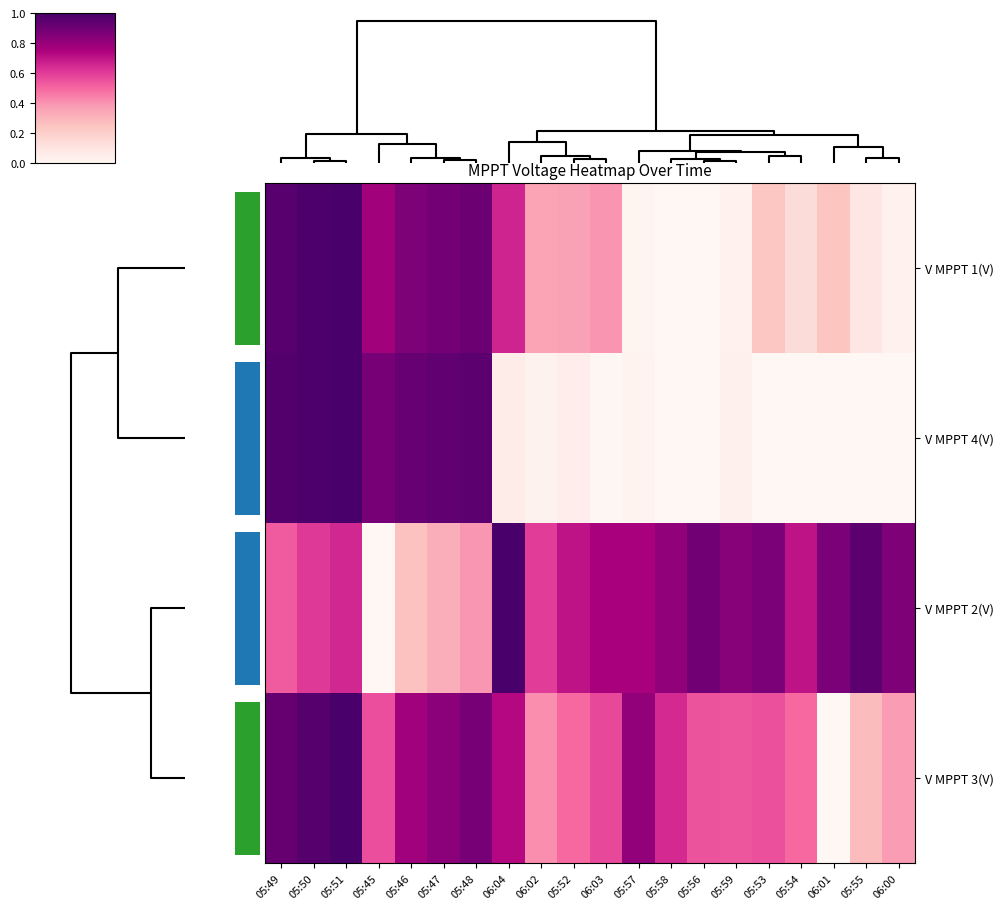

Reading right to left, transcribe all the data shown in this chart.

V MPPT 1(V): 06:00=0.0	05:55=0.1	06:01=0.2	05:54=0.1	05:53=0.2	05:59=0.0	05:56=0.0	05:58=0.0	05:57=0.0	06:03=0.4	05:52=0.4	06:02=0.4	06:04=0.7	05:48=0.9	05:47=0.9	05:46=0.9	05:45=0.8	05:51=1.0	05:50=1.0	05:49=1.0
V MPPT 4(V): 06:00=0.0	05:55=0.0	06:01=0.0	05:54=0.0	05:53=0.0	05:59=0.0	05:56=0.0	05:58=0.0	05:57=0.0	06:03=0.0	05:52=0.1	06:02=0.0	06:04=0.1	05:48=1.0	05:47=0.9	05:46=0.9	05:45=0.9	05:51=1.0	05:50=1.0	05:49=1.0
V MPPT 2(V): 06:00=0.9	05:55=0.9	06:01=0.9	05:54=0.7	05:53=0.9	05:59=0.8	05:56=0.9	05:58=0.8	05:57=0.8	06:03=0.8	05:52=0.7	06:02=0.6	06:04=1.0	05:48=0.4	05:47=0.3	05:46=0.3	05:45=0.0	05:51=0.7	05:50=0.6	05:49=0.5
V MPPT 3(V): 06:00=0.4	05:55=0.3	06:01=0.0	05:54=0.5	05:53=0.6	05:59=0.5	05:56=0.5	05:58=0.7	05:57=0.8	06:03=0.6	05:52=0.5	06:02=0.4	06:04=0.7	05:48=0.9	05:47=0.8	05:46=0.8	05:45=0.6	05:51=1.0	05:50=1.0	05:49=0.9